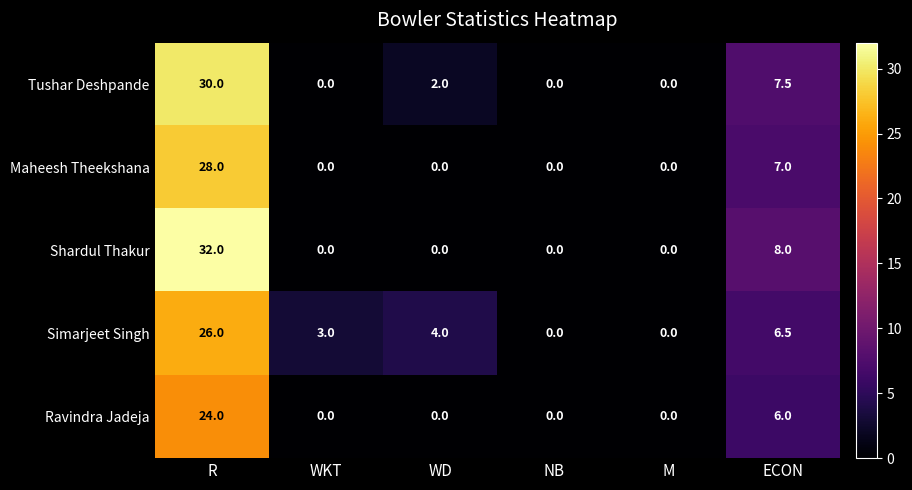

At which label is Shardul Thakur closest to 16?

ECON